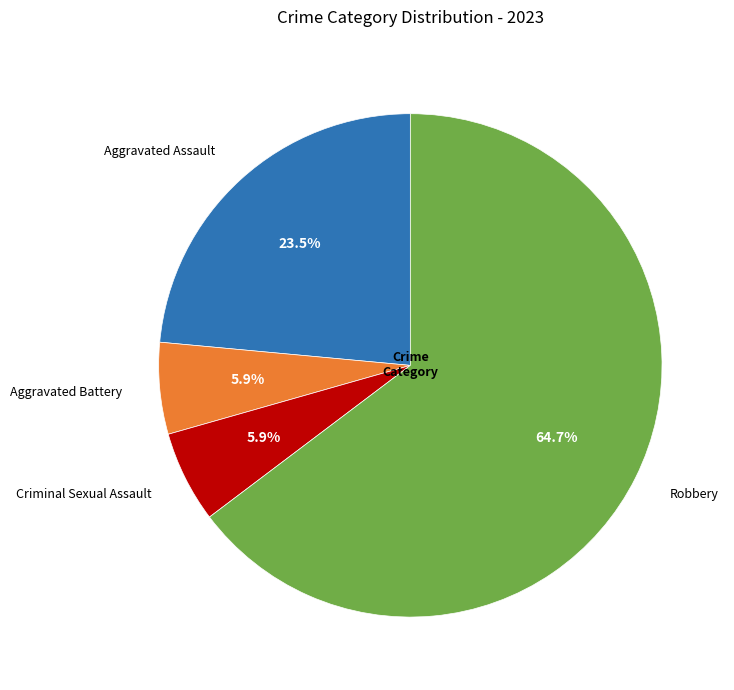

What percentage do Aggravated Assault and Aggravated Battery together represent?

29.4%